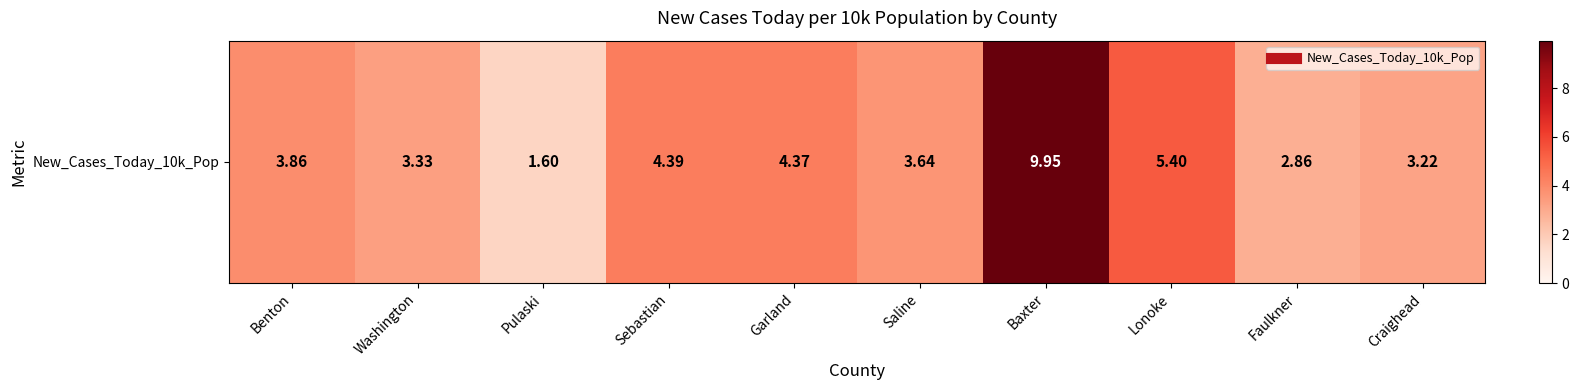

Which has a higher value, Garland or Saline?

Garland